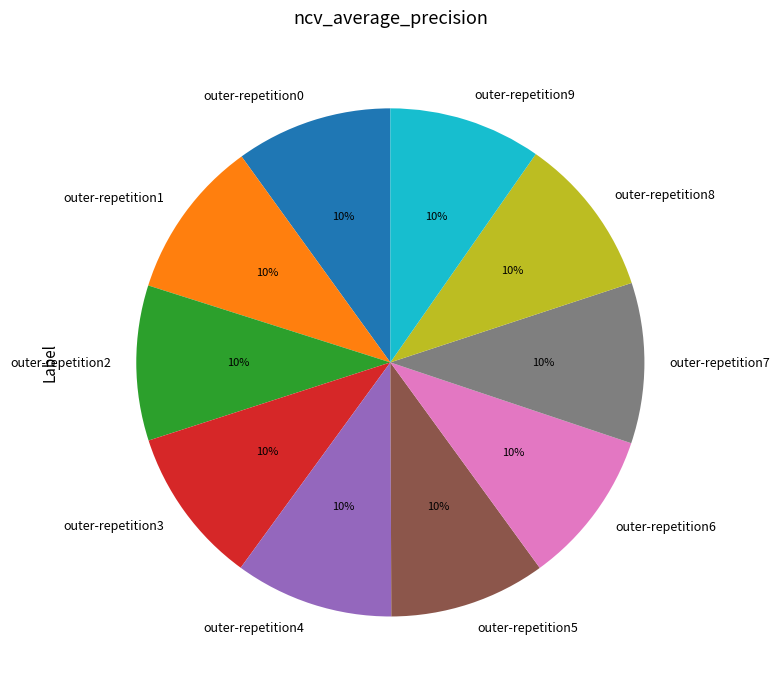

True or false: outer-repetition4 accounts for 10% of the total.

True